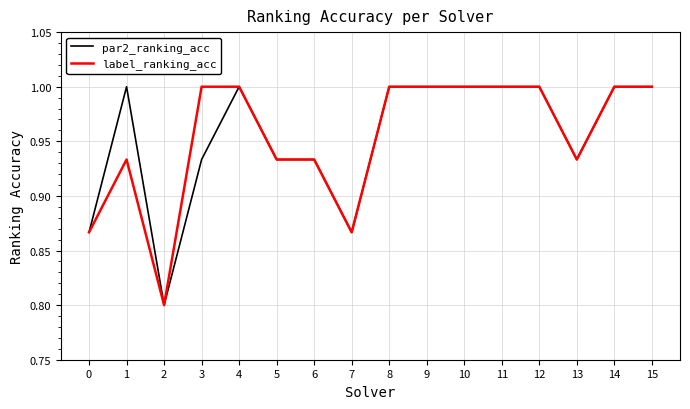

What is the maximum value shown in the chart?

1.0